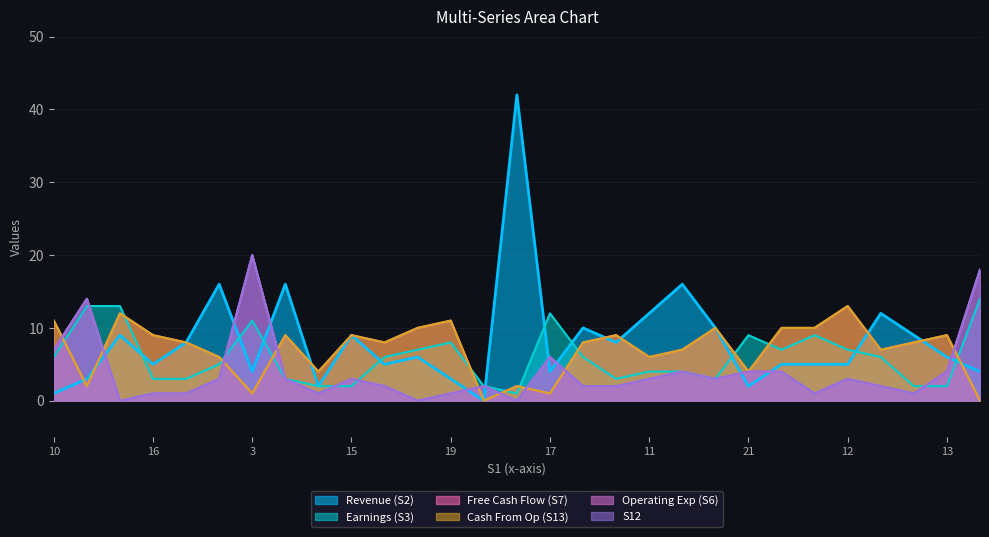

What is the greatest value displayed?

42